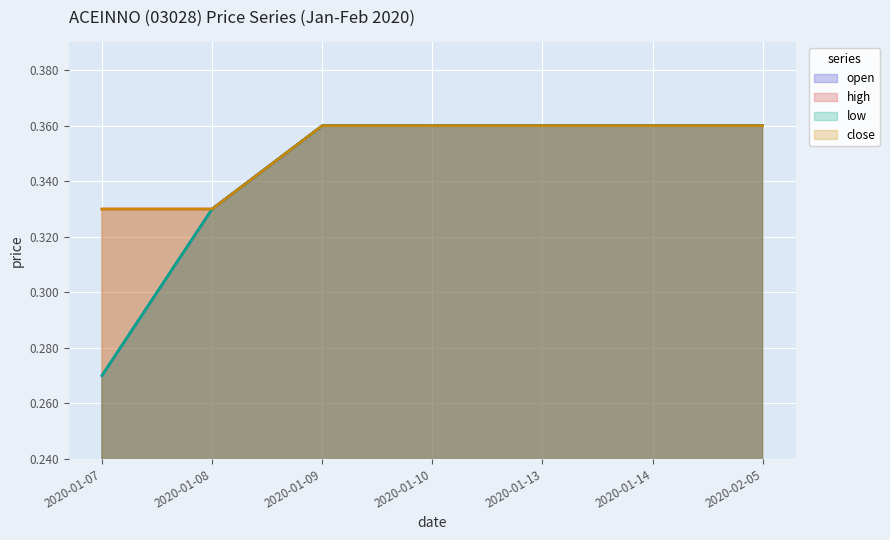

What is the spread (max minus min) of values at 2020-01-07?

0.1